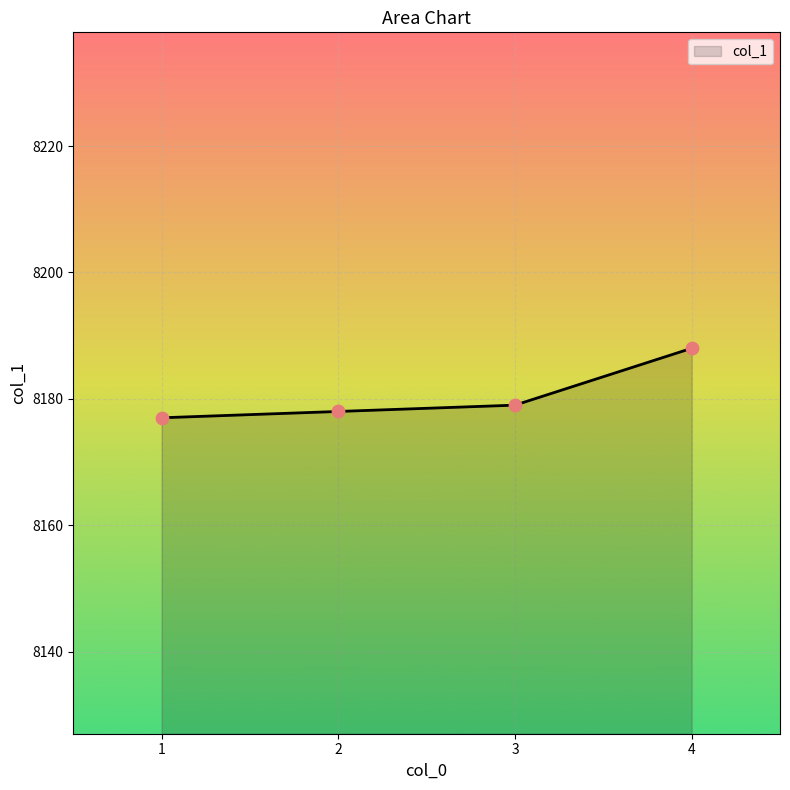

What is the change in value from 1 to 3?

+2